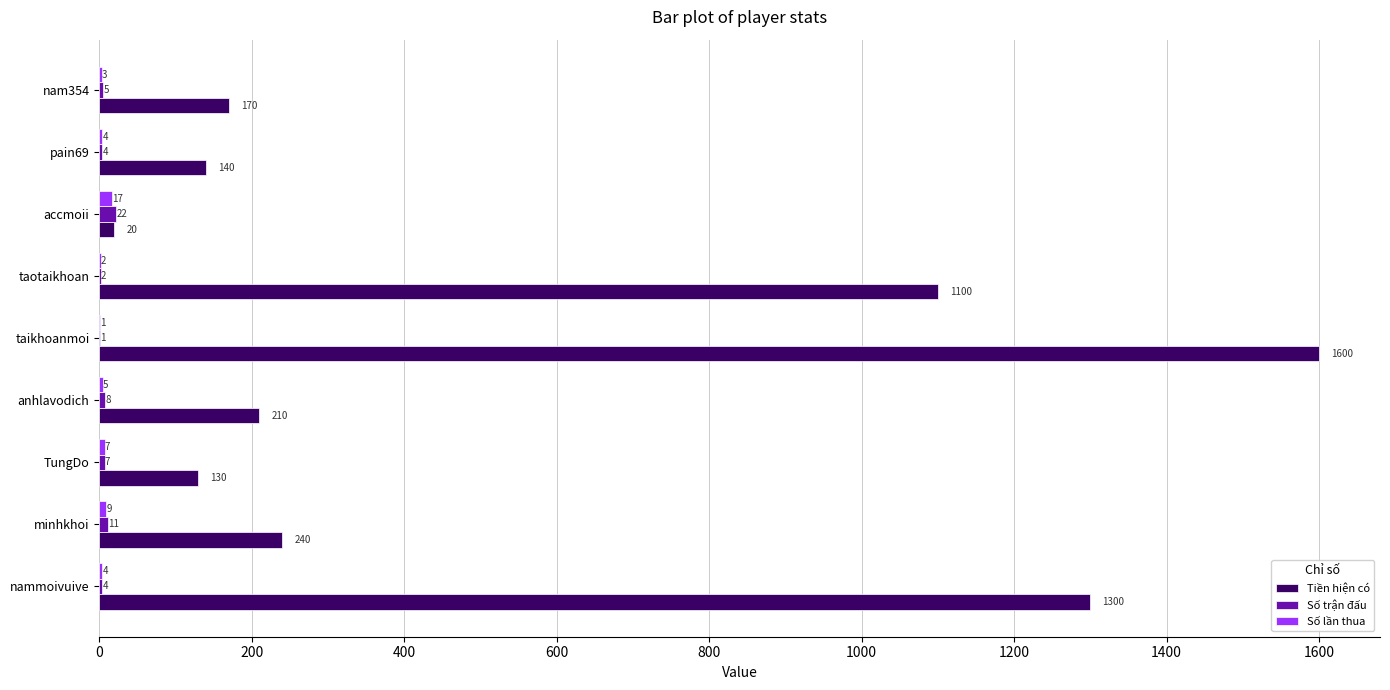

What is the sum of all Tiền hiện có values?

4910